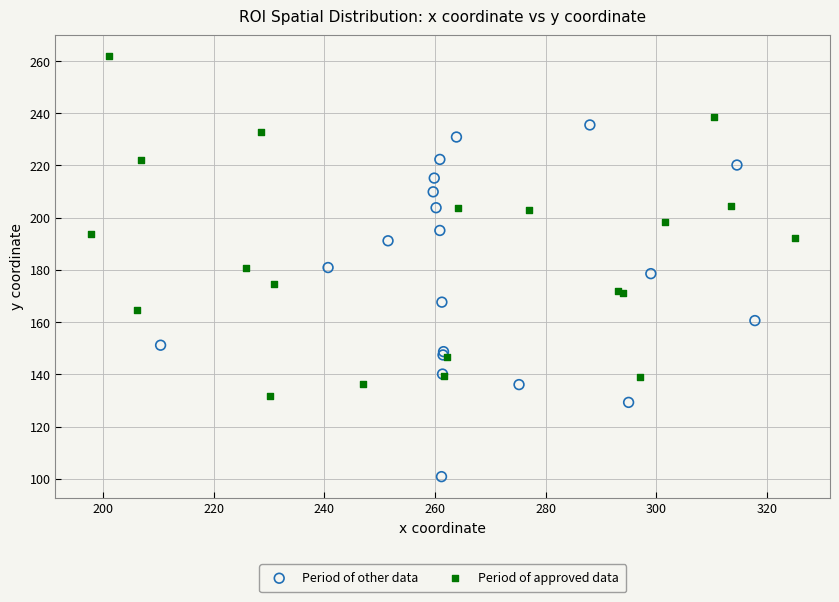

Which series reaches the maximum Y coordinate?

Period of approved data